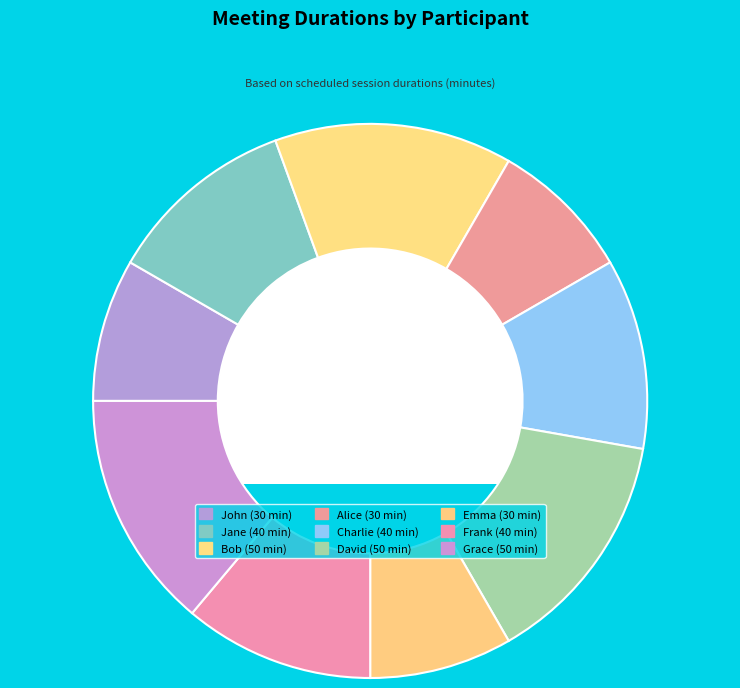

How many slices are in this pie chart?

9